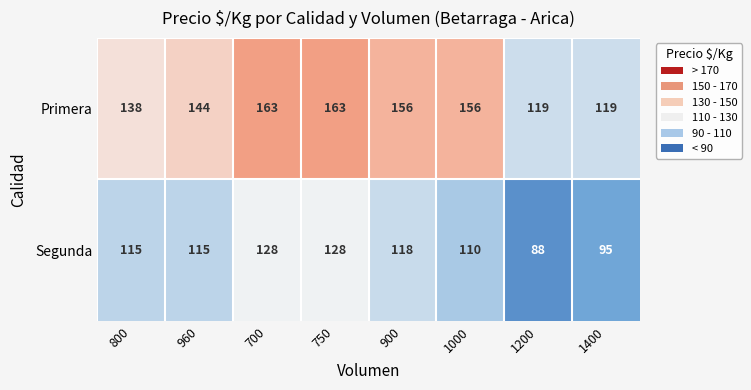

The value of Segunda at 900 is 118. True or false?

True